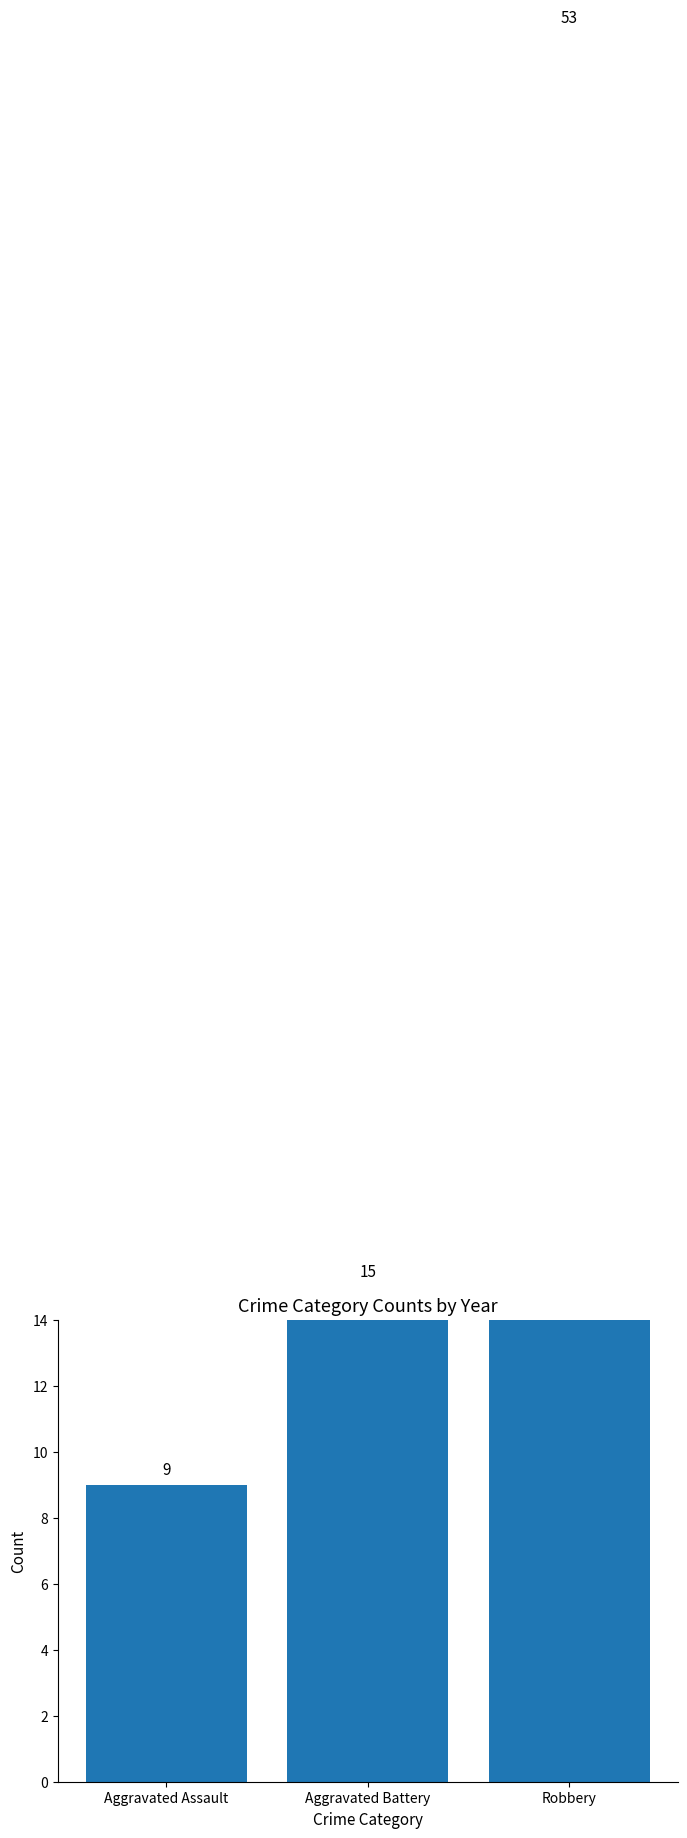

Does the chart contain any negative values?

No